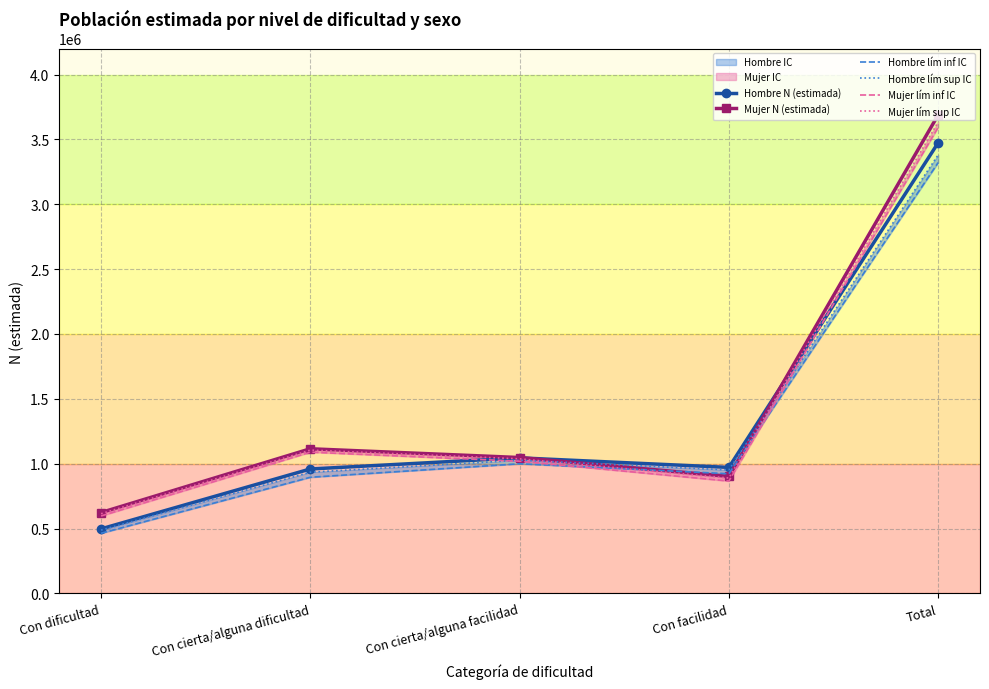

What is the greatest value displayed?

3688531